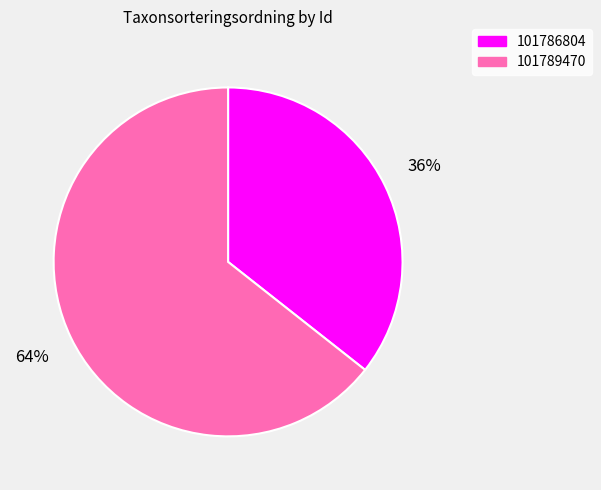

Which slice is the largest?

101789470